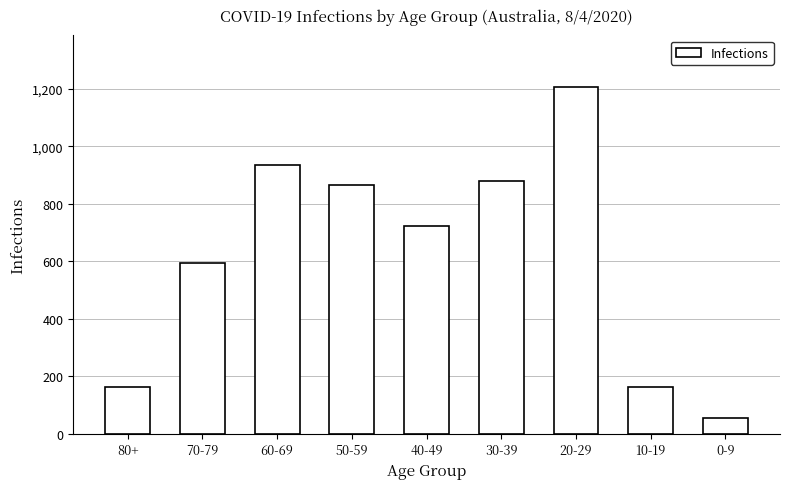

Where is the data nearest to the value 630?

70-79